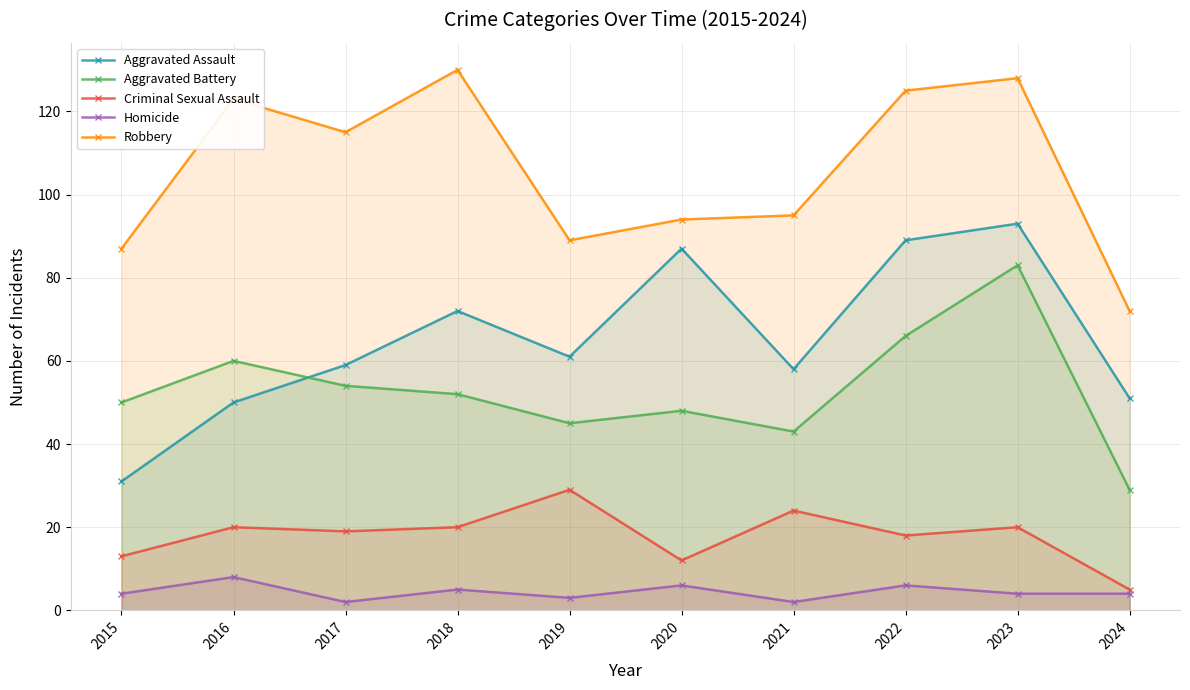

Reading left to right, list all the values displayed in this chart.

Aggravated Assault: 31	50	59	72	61	87	58	89	93	51
Aggravated Battery: 50	60	54	52	45	48	43	66	83	29
Criminal Sexual Assault: 13	20	19	20	29	12	24	18	20	5
Homicide: 4	8	2	5	3	6	2	6	4	4
Robbery: 87	123	115	130	89	94	95	125	128	72